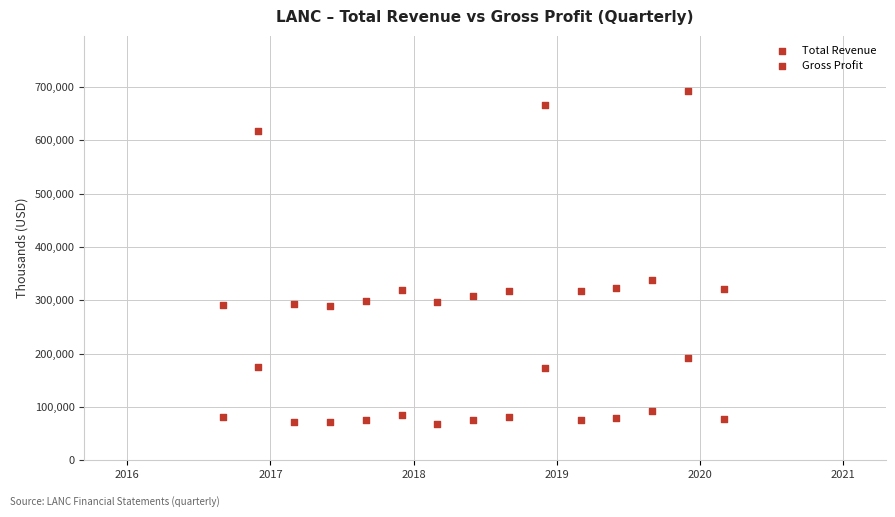

How many points are shown in the scatter plot?

30